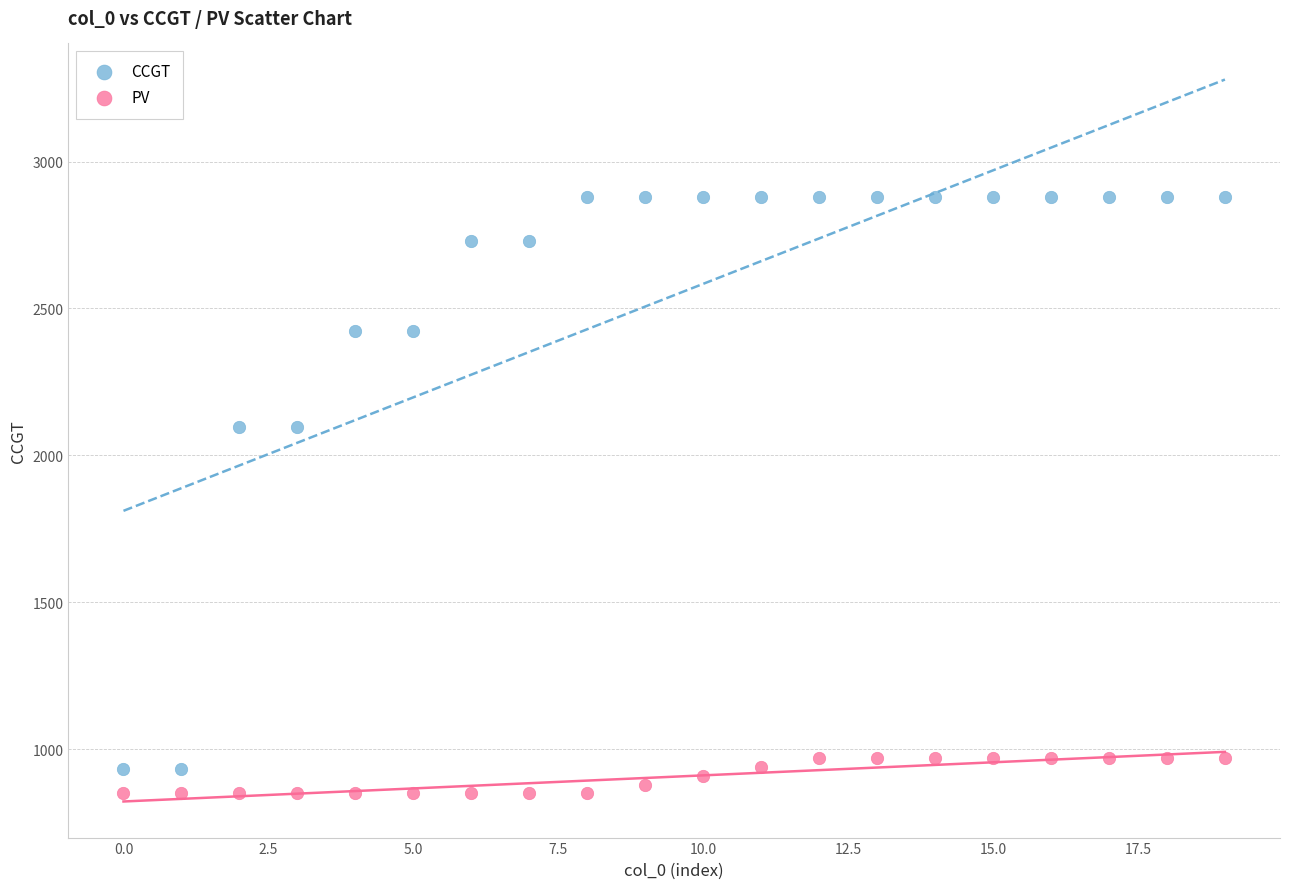

Which series has the largest Y range (max minus min)?

CCGT